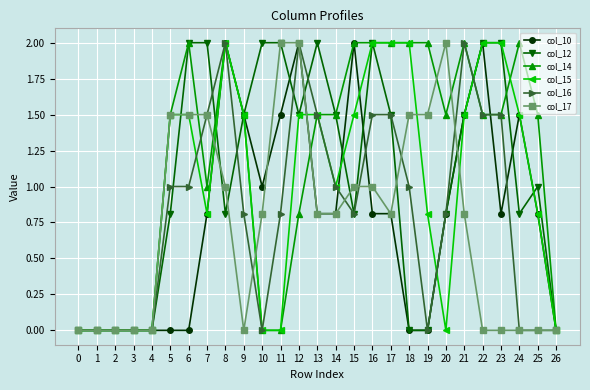

True or false: col_12 has more than 0 interior local peaks.

True